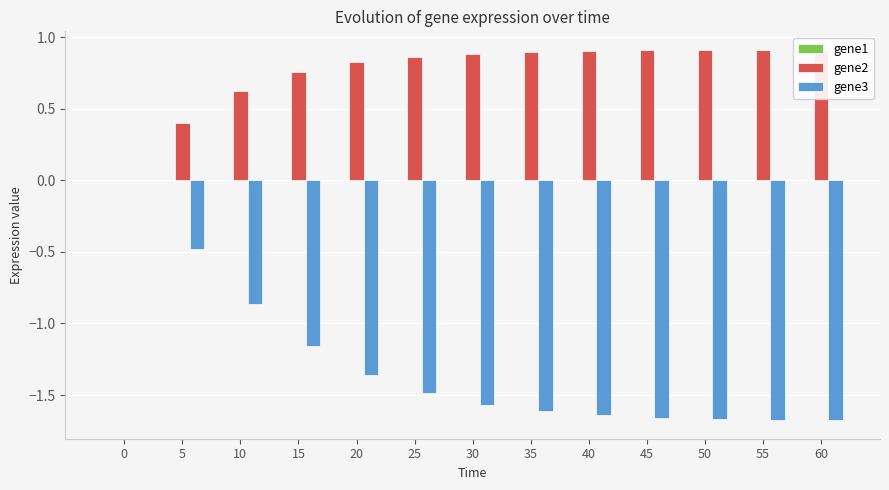

The value of gene2 at 25 is 0.9. True or false?

True